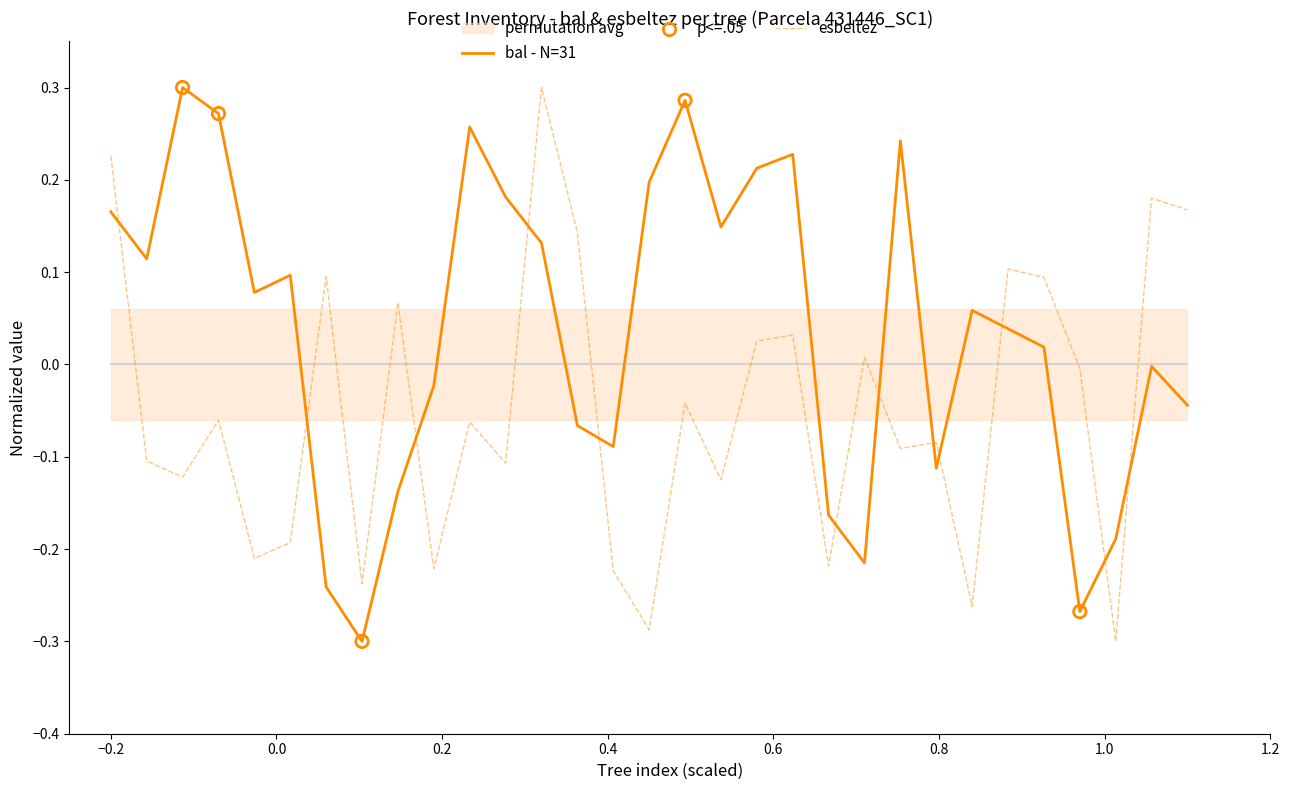

Which series reaches the minimum Y coordinate?

bal